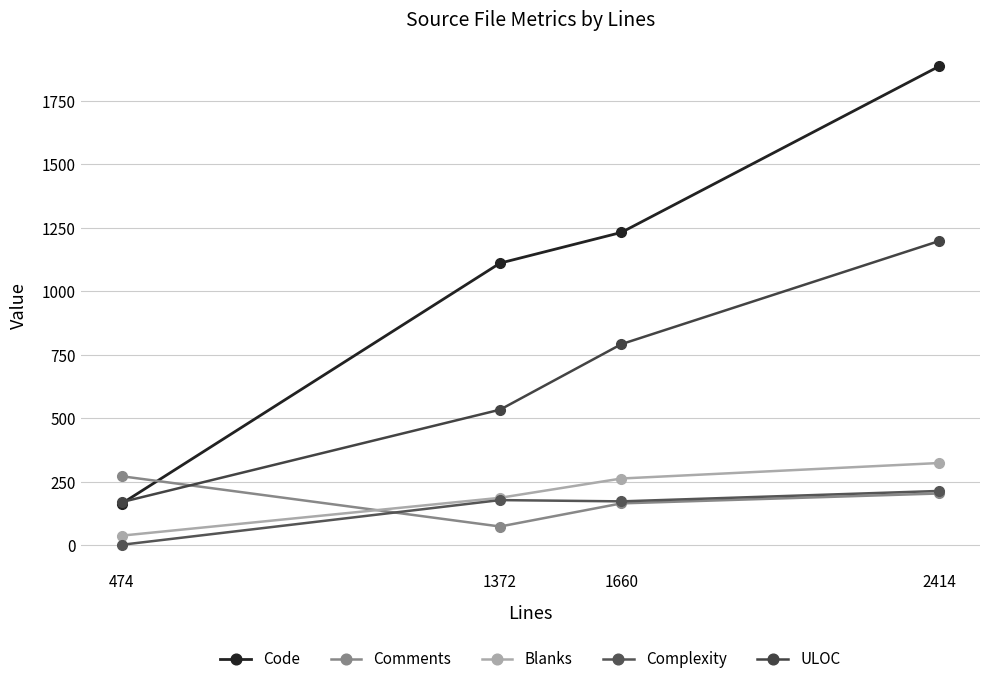

What is the sum of the Comments values at 1372 and 2414?

278